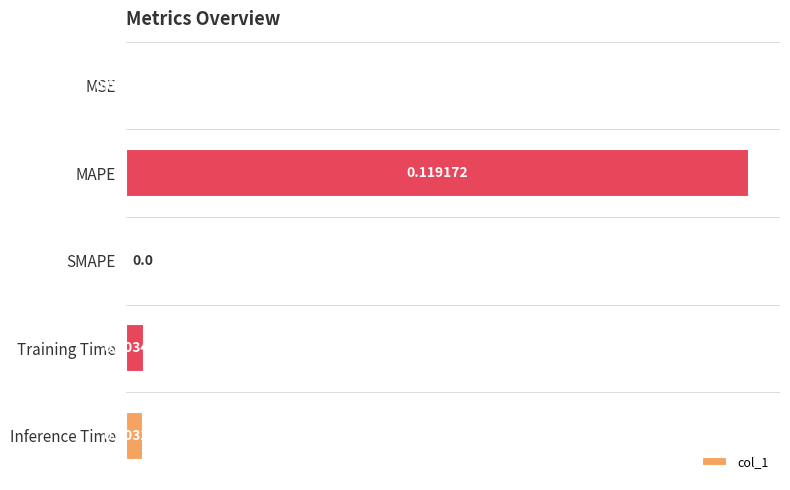

Which label corresponds to the largest value in the chart?

MAPE